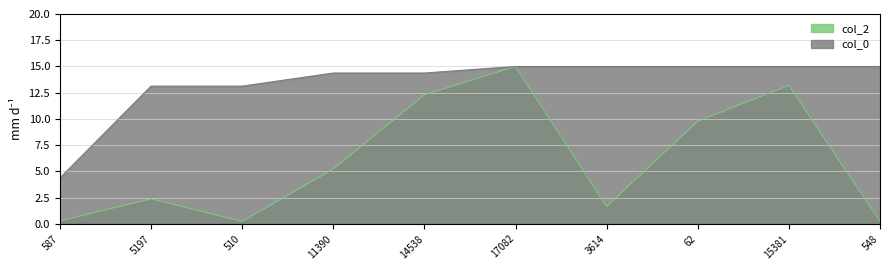

The value of col_2 at 11390 is 3.2. True or false?

False